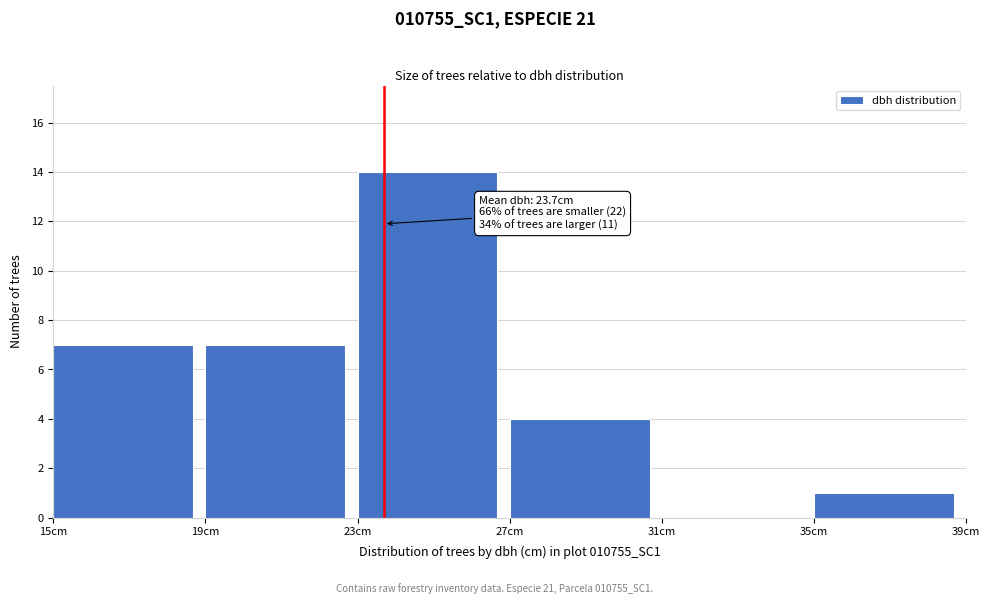

Which range on the x-axis has the tallest bar?

23 to 27